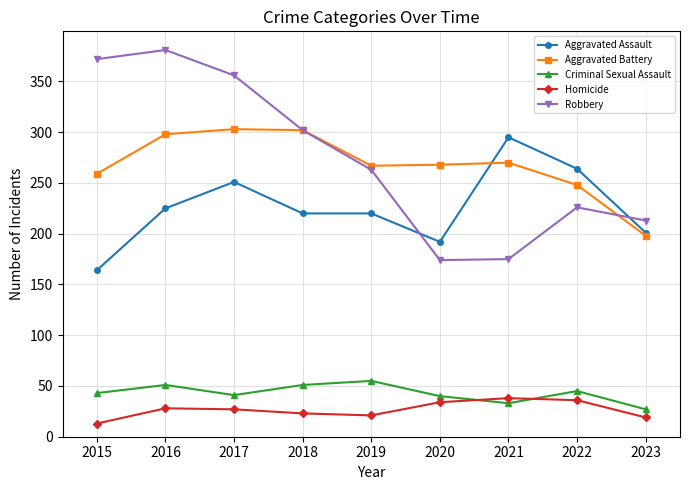

Where is the first local maximum for Aggravated Assault?

2017